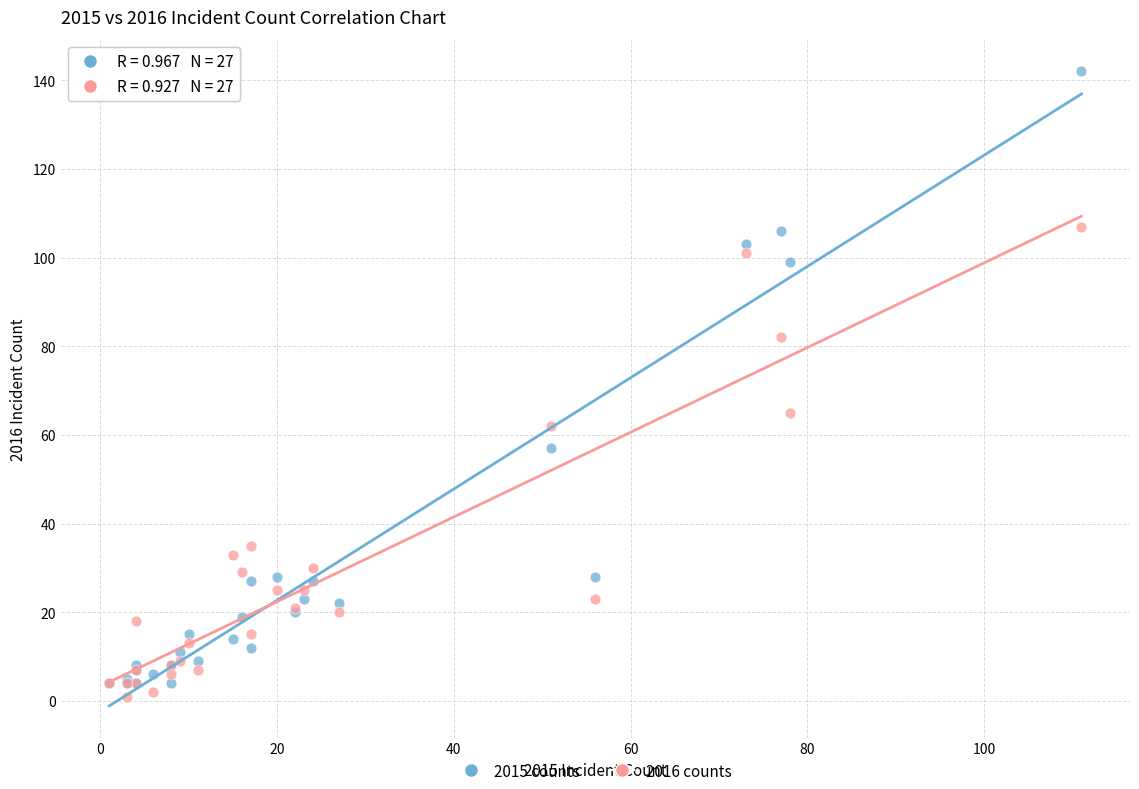

Across all series, what Y value is closest to 71?

65